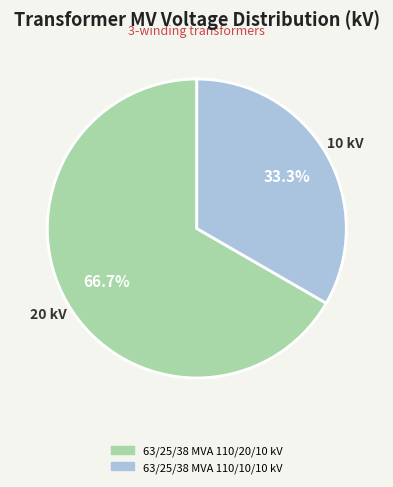

Is it true that 63/25/38 MVA 110/20/10 kV is 67% of the pie?

True